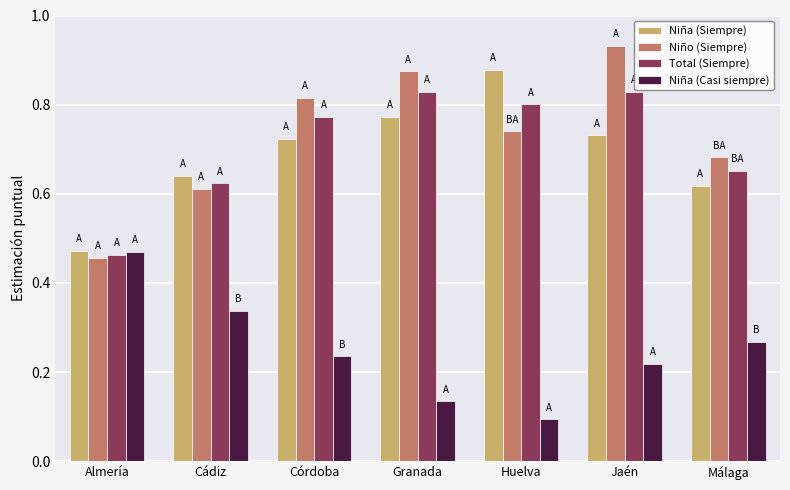

Which label corresponds to the largest value in the chart?

Jaén